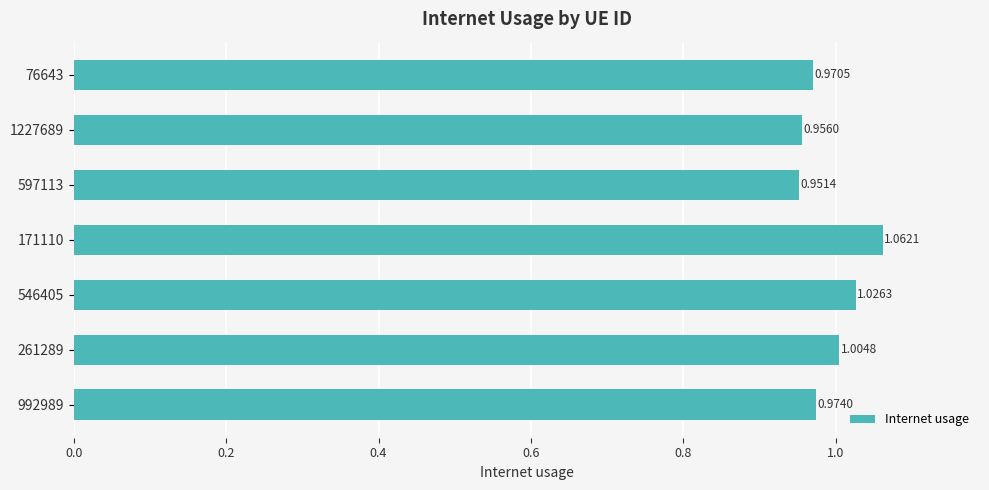

List the labels in order of value, smallest first.

597113, 1227689, 76643, 992989, 261289, 546405, 171110